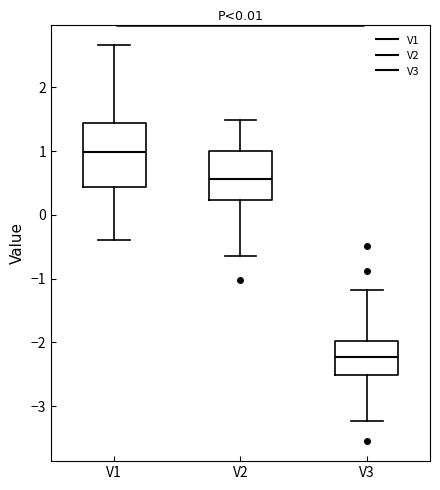

Reading left to right, read every box against the y-axis: the position of its median line, the range the box covers, and the ends of its whiskers. The values are not printed on the chart, so give them approximately, as read against the axis.

V1: median 1.0, box 0.4 to 1.4, whiskers -0.4 to 2.7
V2: median 0.6, box 0.2 to 1.0, whiskers -0.6 to 1.5
V3: median -2.2, box -2.5 to -2.0, whiskers -3.2 to -1.2